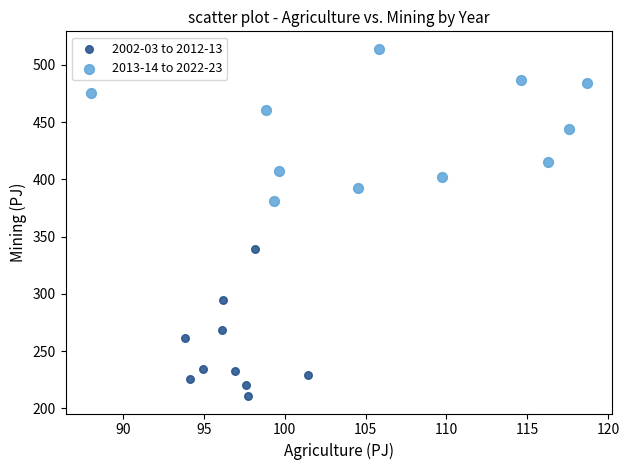

Which series reaches the minimum Y coordinate?

2002-03 to 2012-13